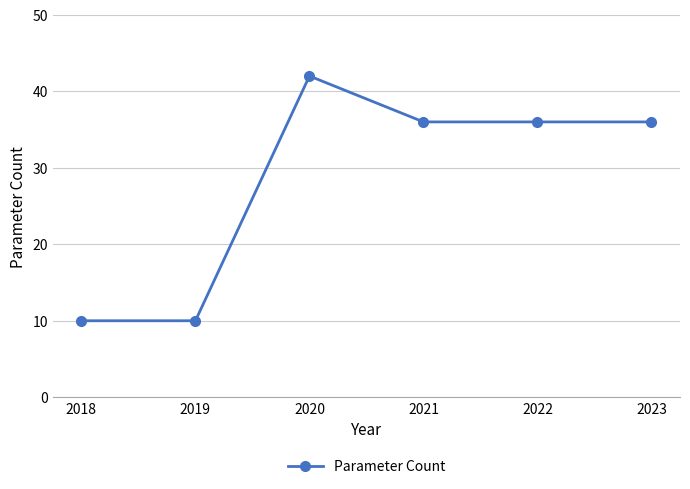

At which category does the data reach its first local peak?

2020